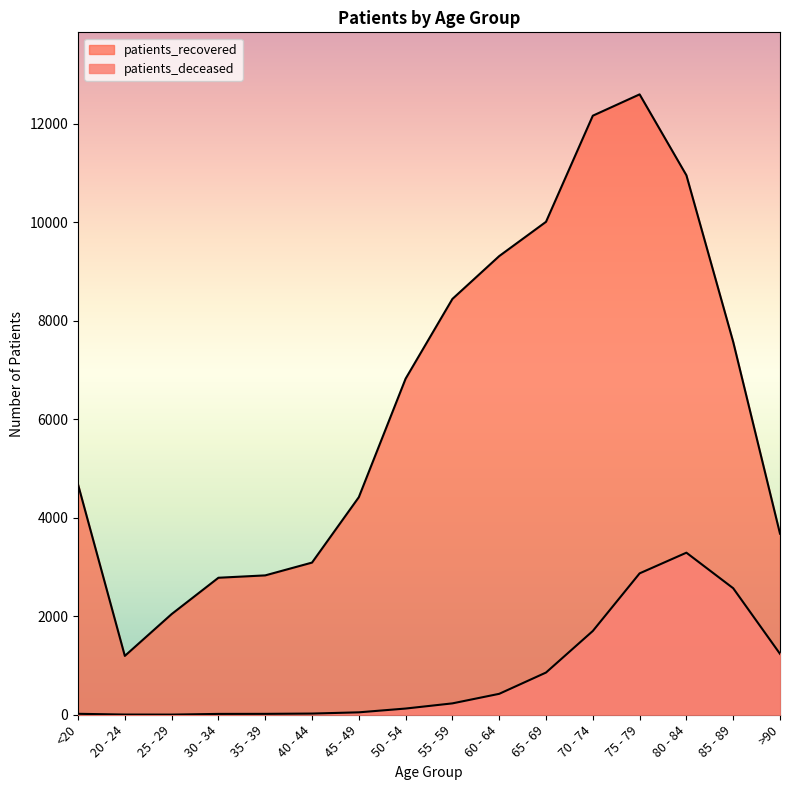

What is the average value of the patients_recovered series?

6412